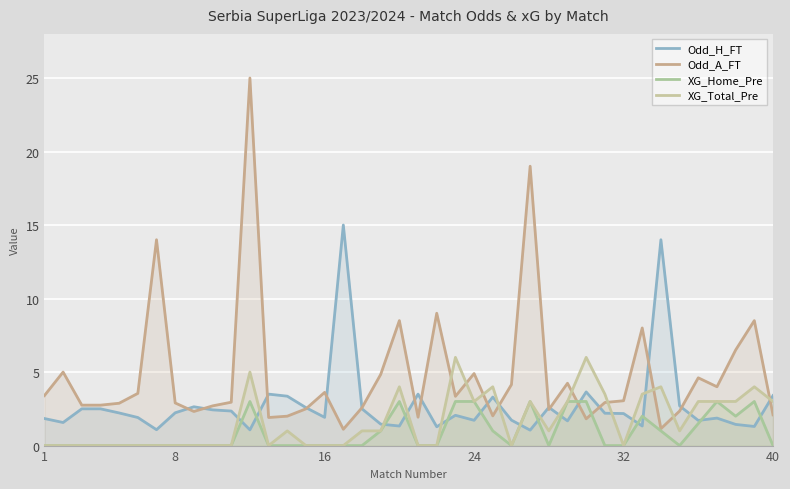

Which series has the largest range (max minus min)?

Odd_A_FT